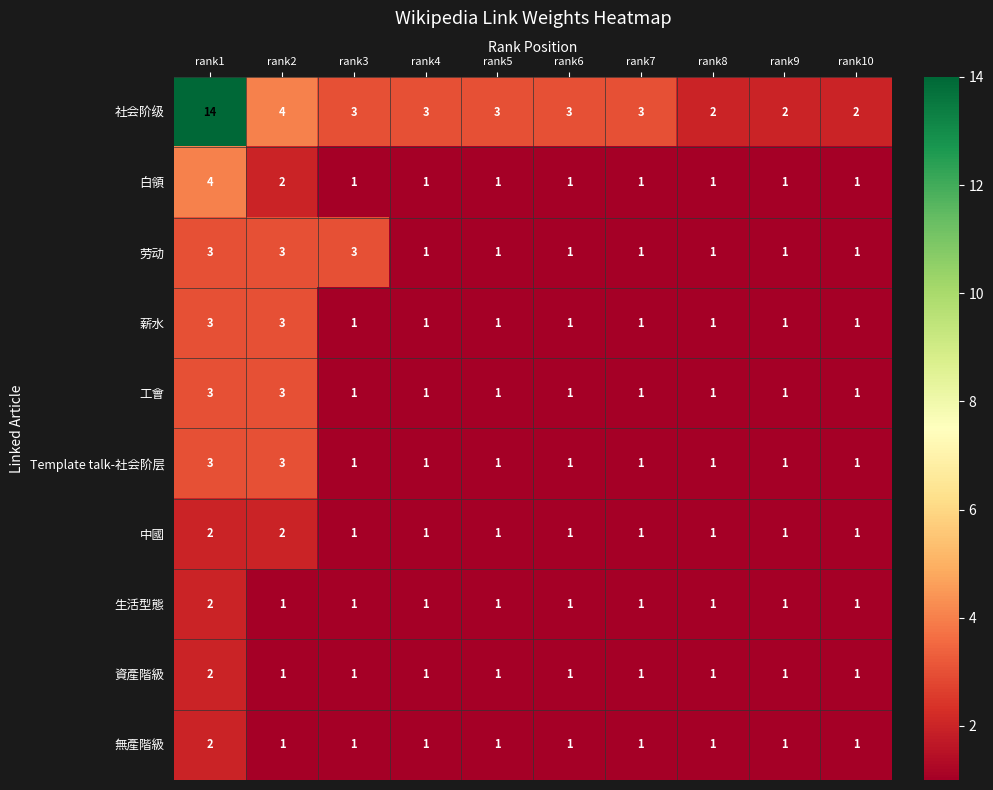

Which series has the largest total across all categories?

社会阶级